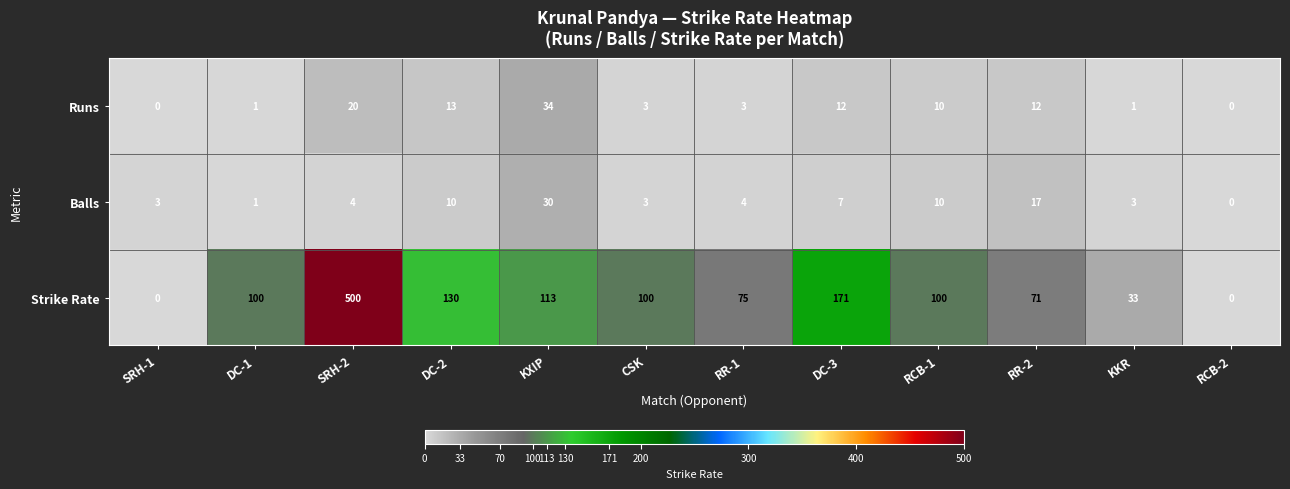

List the series in order of their peak value, highest first.

Strike Rate, Runs, Balls